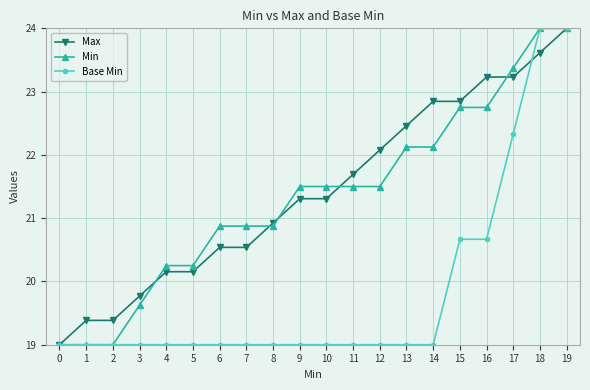

What is the spread (max minus min) of values at 3?

0.8